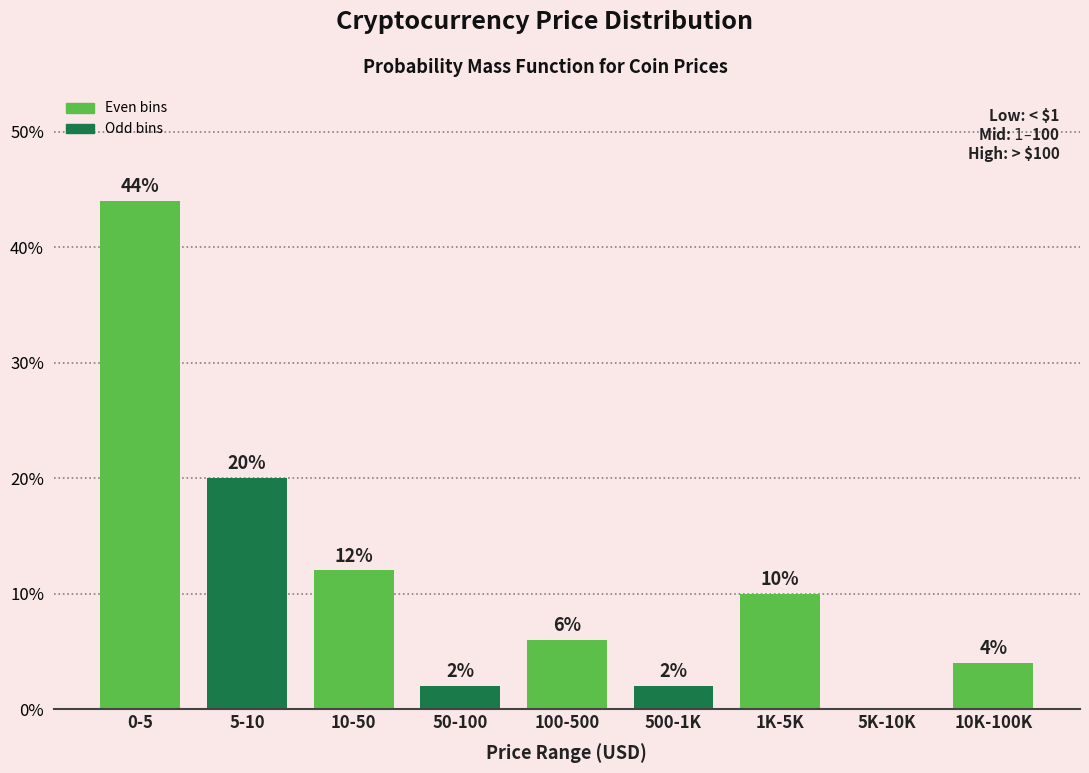

Reading left to right, extract all data points from this chart.

0-5=44	5-10=20	10-50=12	50-100=2	100-500=6	500-1K=2	1K-5K=10	5K-10K=0	10K-100K=4